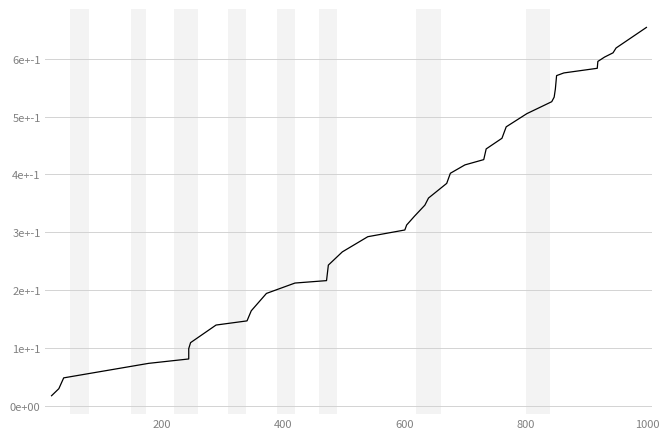

What is the sum of all values?

13.9